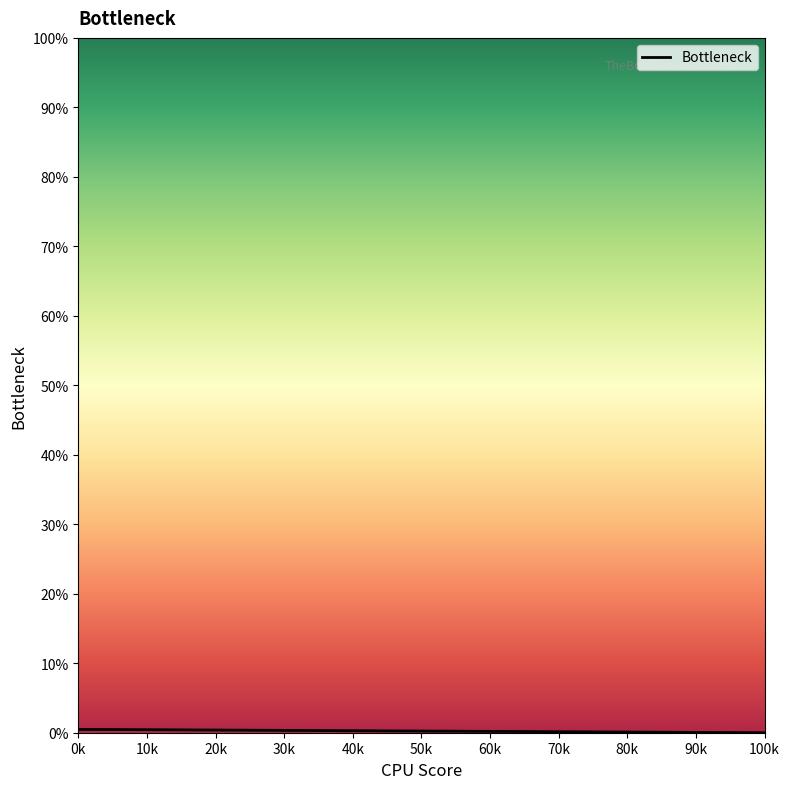

How many lines are shown in the chart?

1